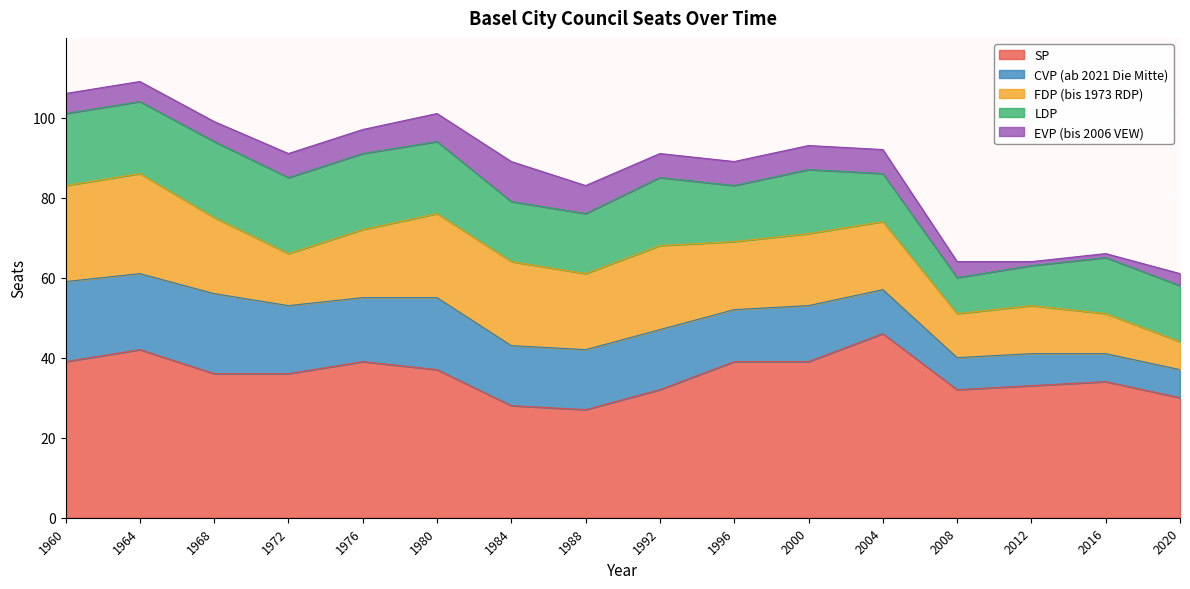

True or false: CVP (ab 2021 Die Mitte) has more than 2 points higher than both neighbors.

True